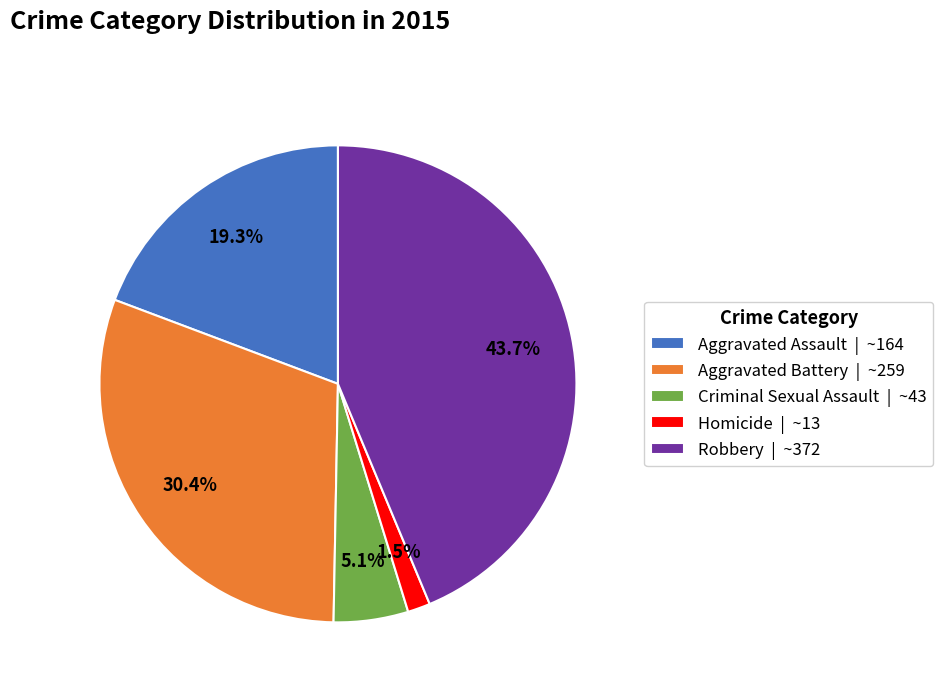

Combined, do Aggravated Battery and Criminal Sexual Assault account for over 50%?

No